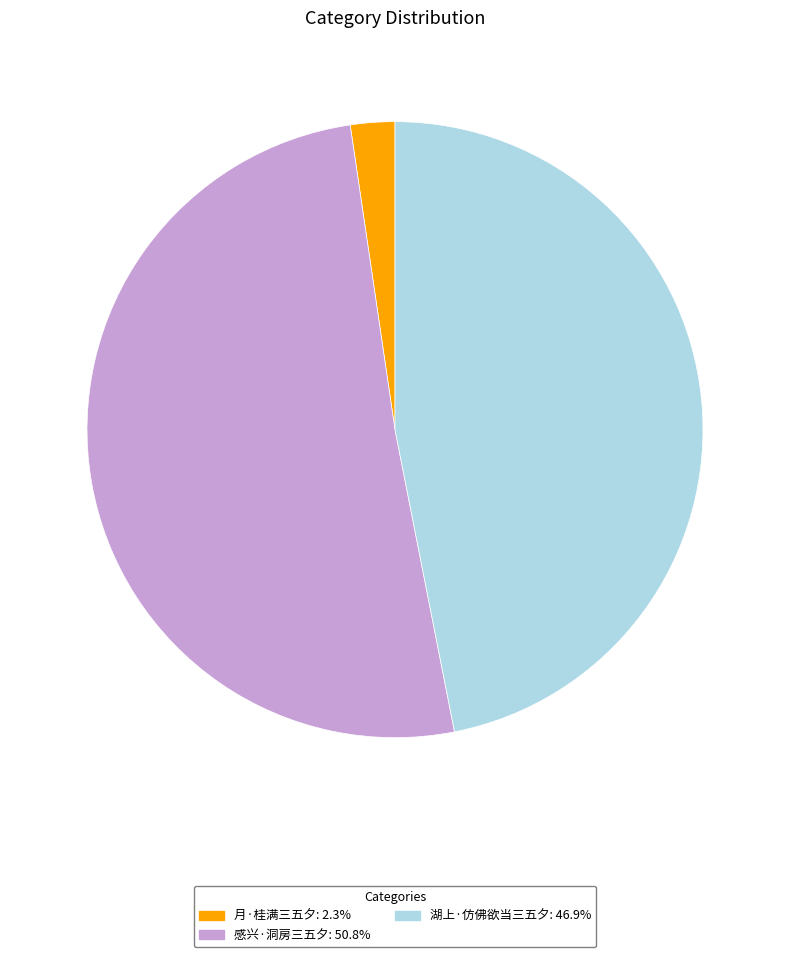

How many slices are in this pie chart?

3